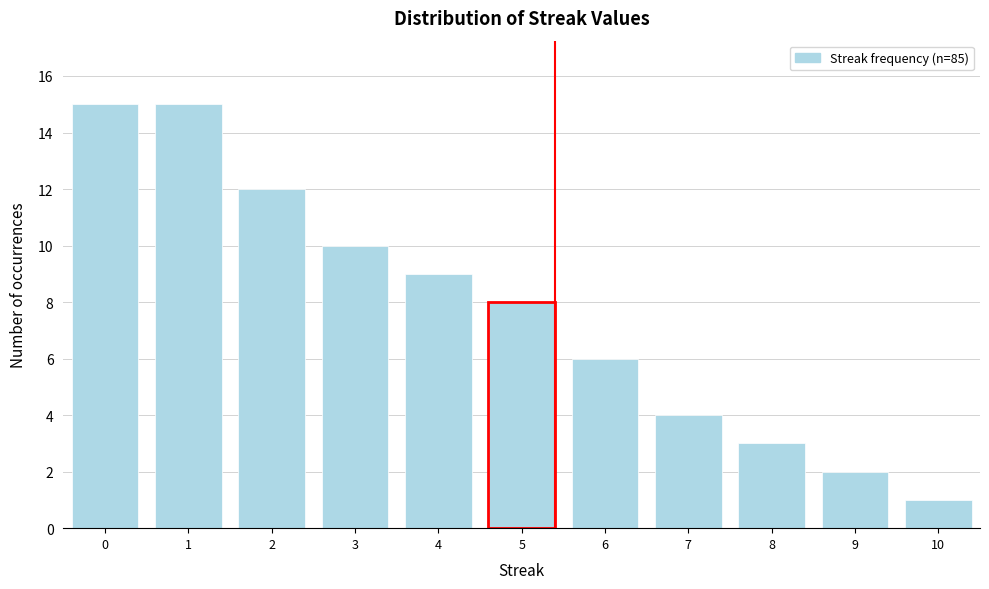

Reading right to left, what are all the values shown in this chart?

1	2	3	4	6	8	9	10	12	15	15